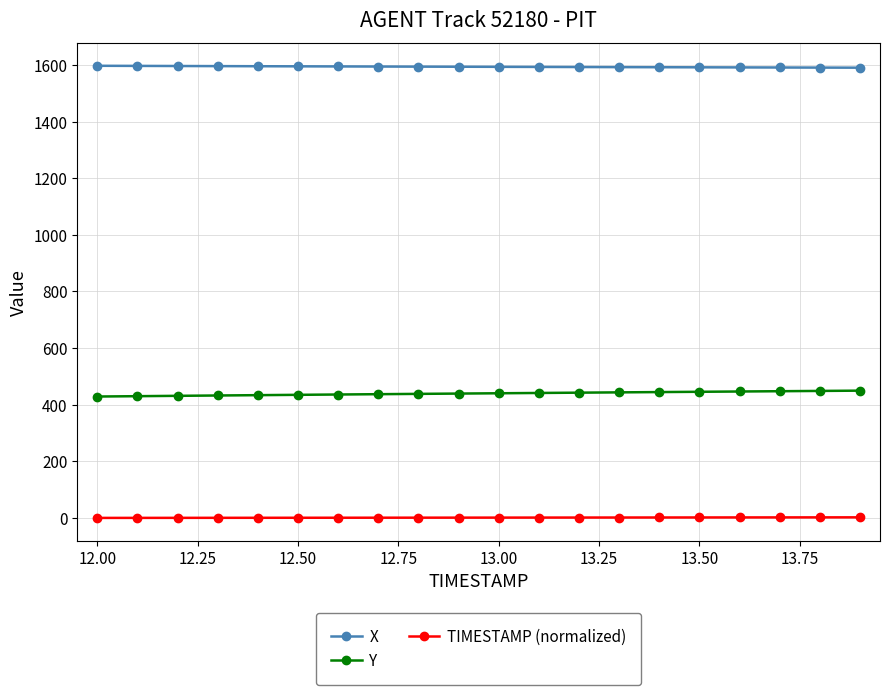

What is the minimum value for TIMESTAMP (normalized)?

-1.0